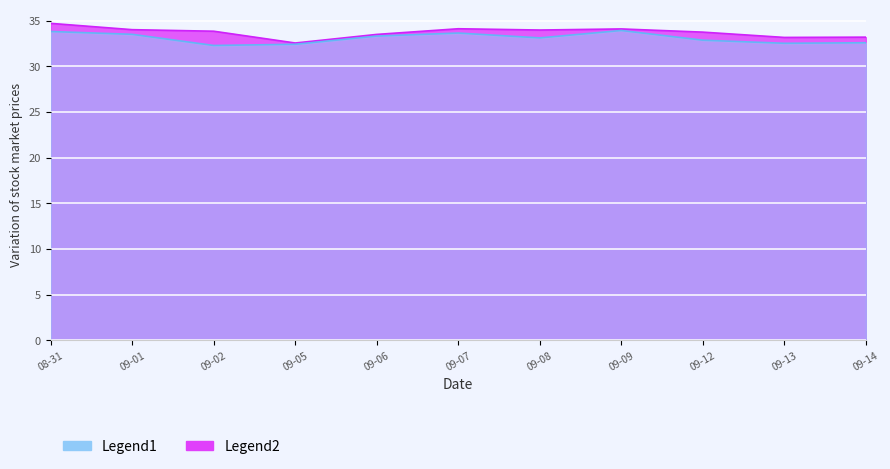

What is the label of the 6th point from the right?

2016-09-07